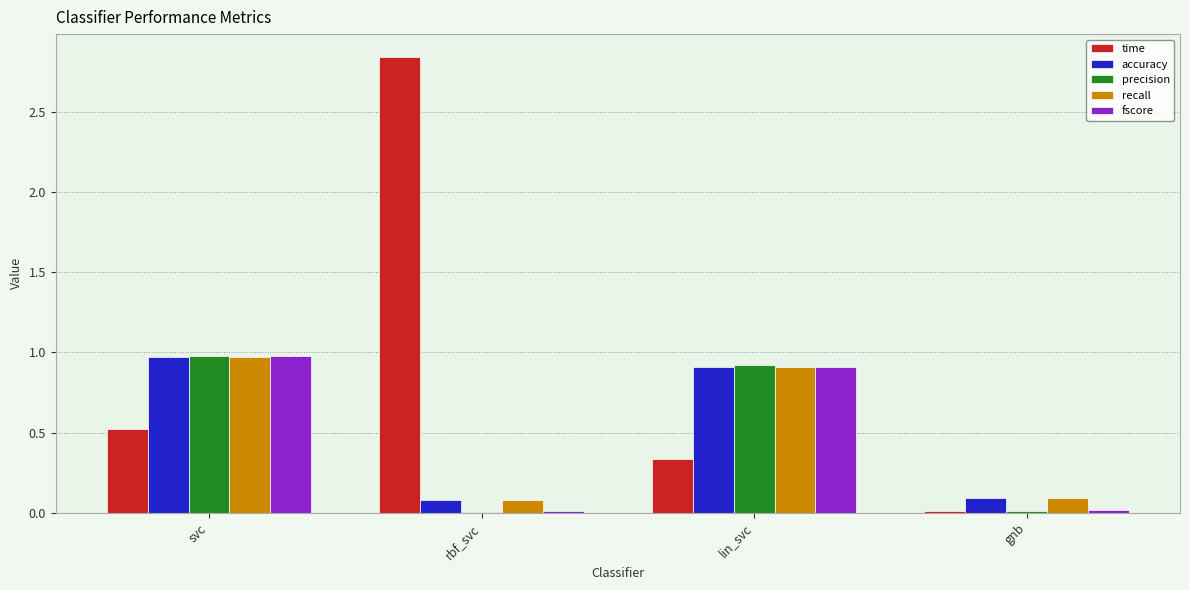

What is the sum of all fscore values?

1.9